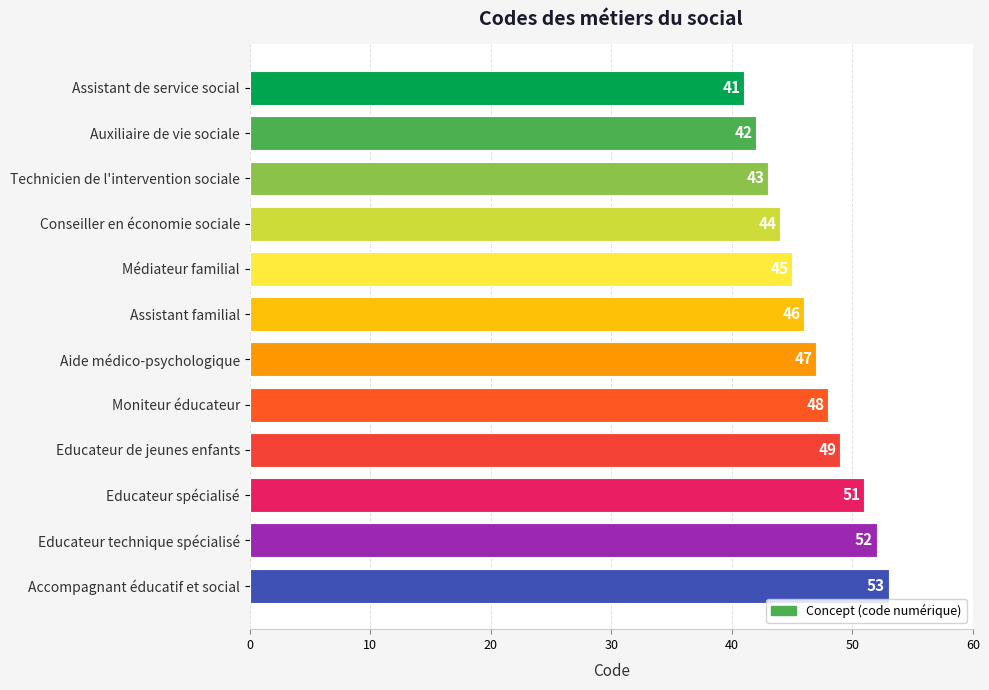

What is the label of the 10th bar from the bottom?

Technicien de l'intervention sociale